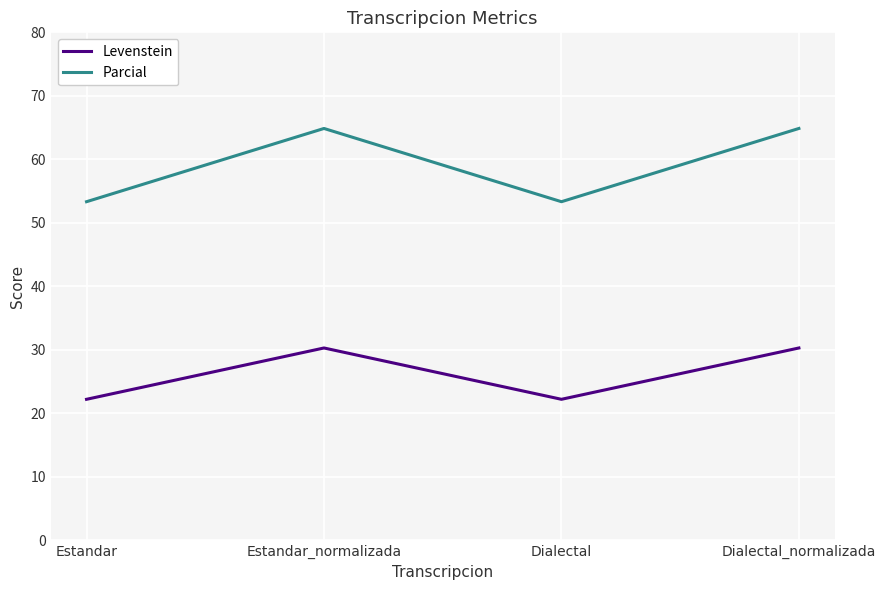

True or false: Parcial has more than 2 points higher than both neighbors.

False